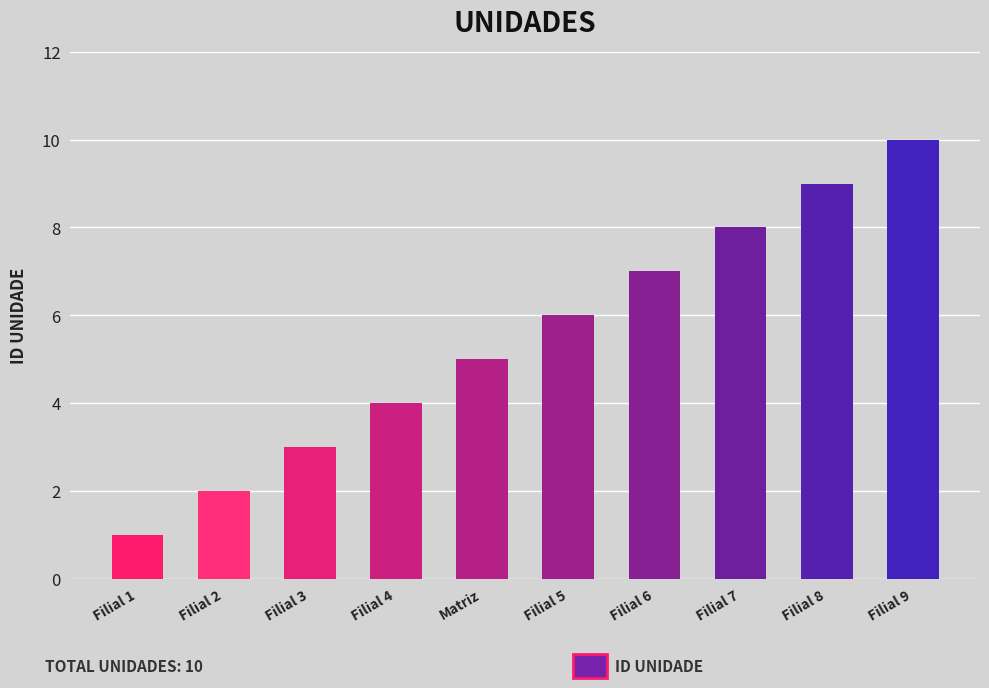

What is the difference between the maximum and minimum values?

9